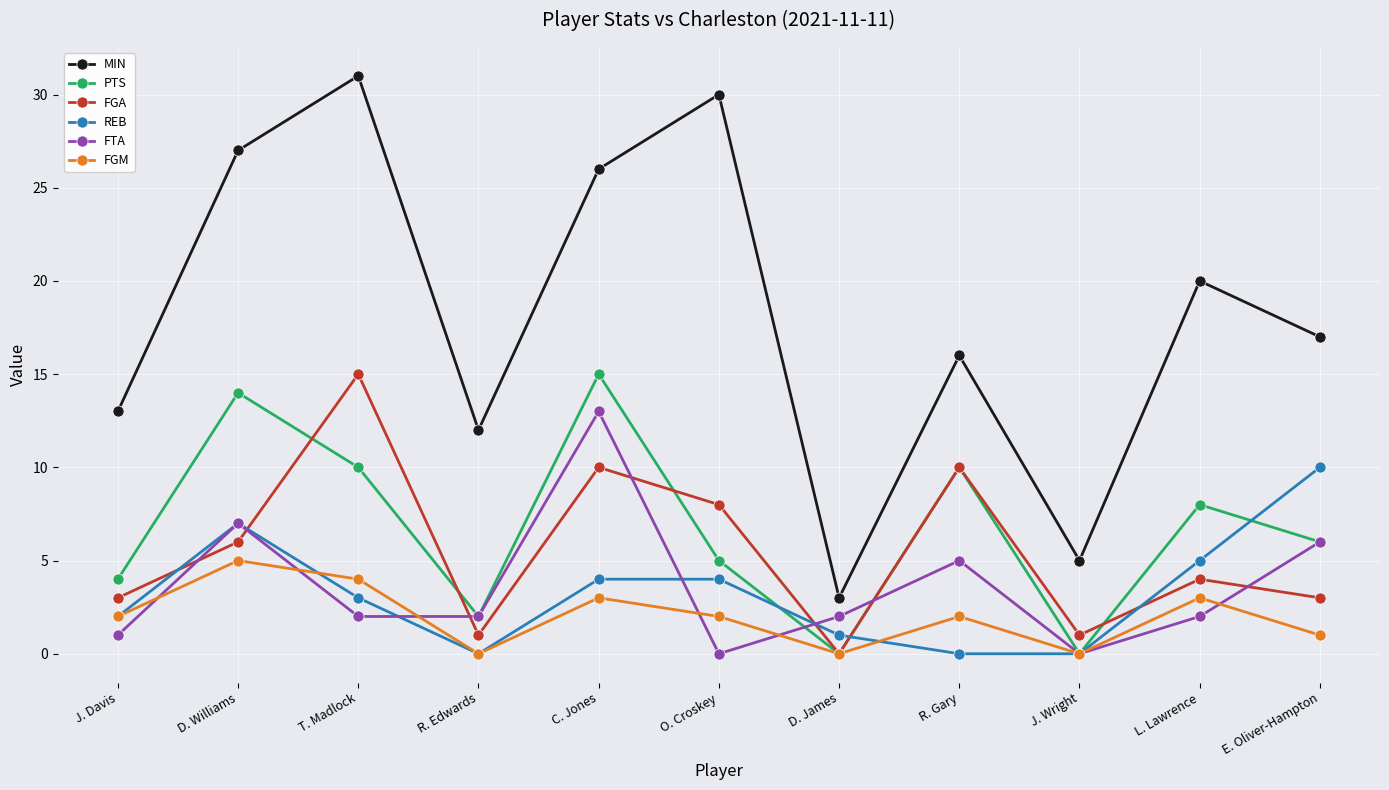

True or false: MIN and FGM intersect in this chart.

False